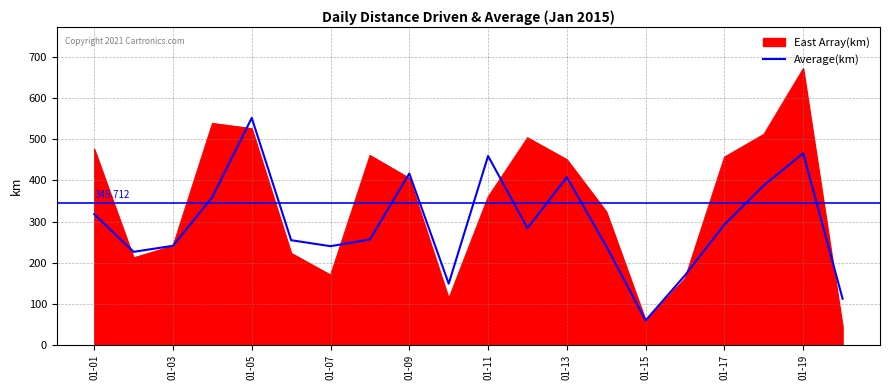

Which series has the largest range (max minus min)?

East Array(km)